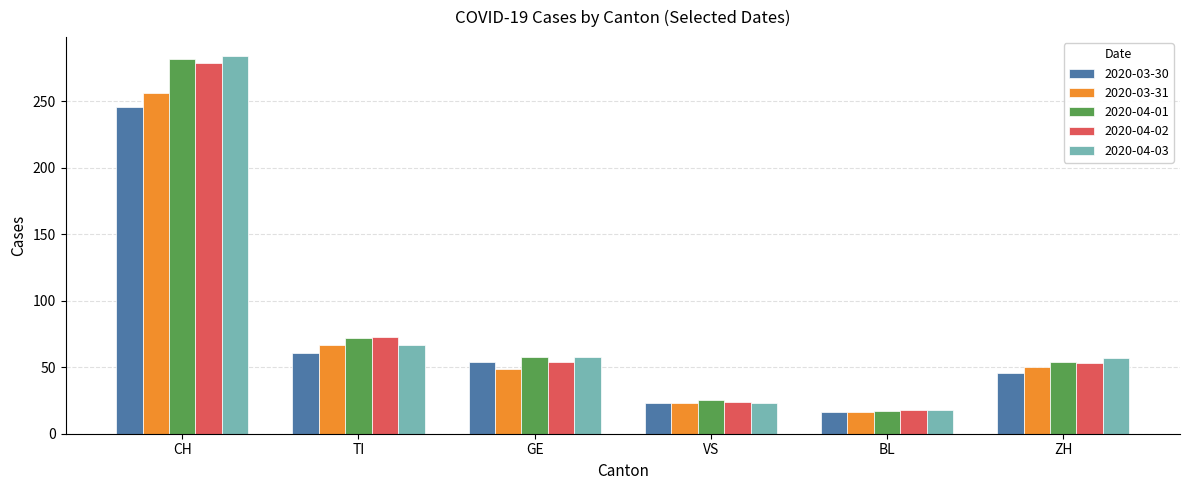

What is the total value across all series at VS?

118